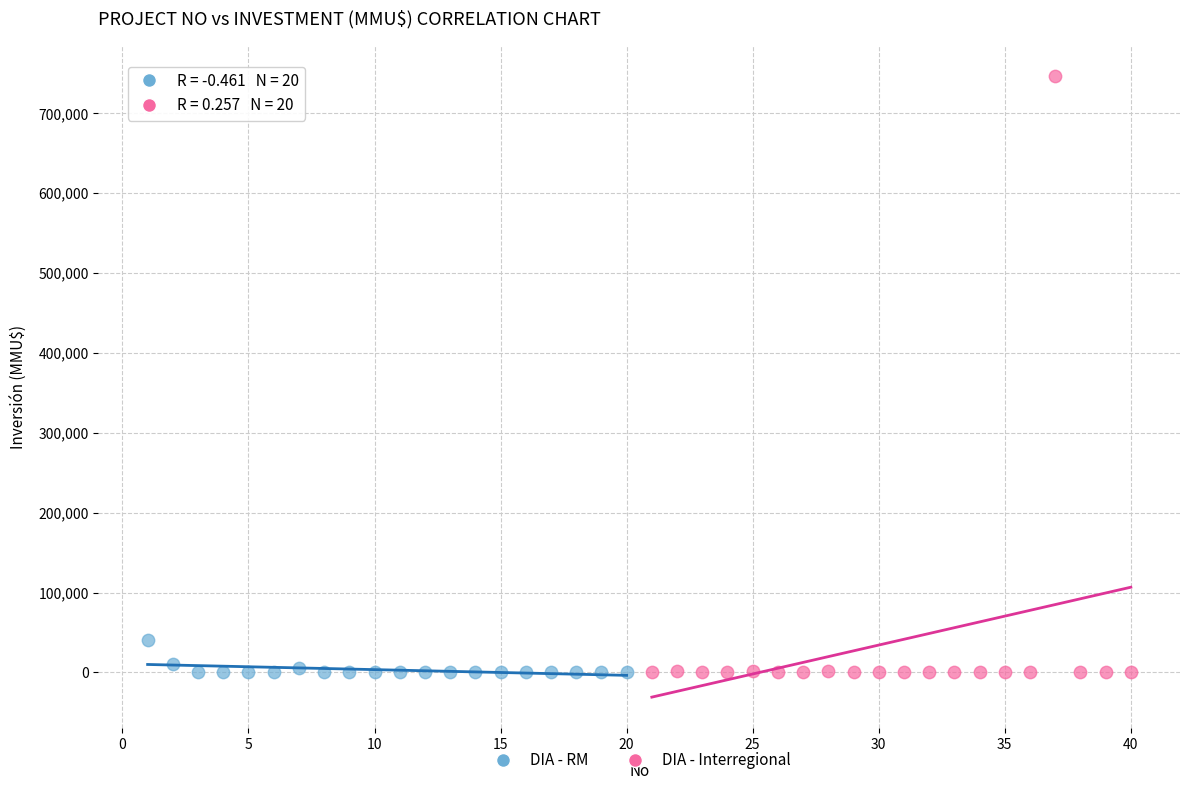

Which series has the largest Y range (max minus min)?

DIA - Interregional